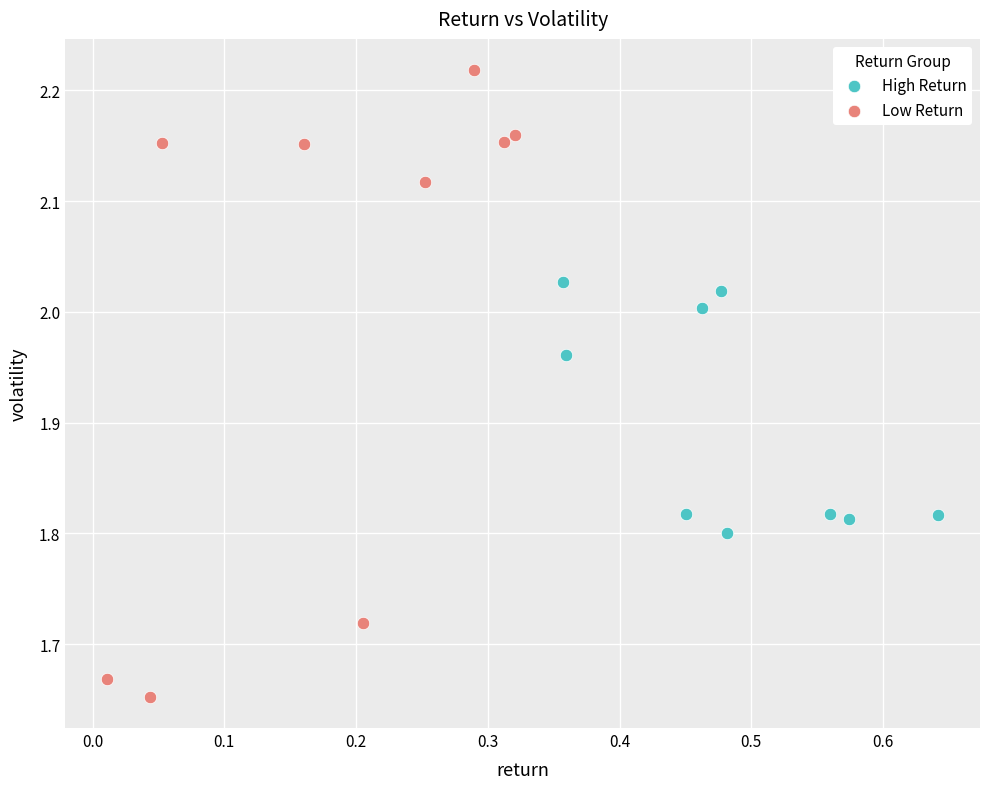

Which series contains the highest Y value?

Low Return